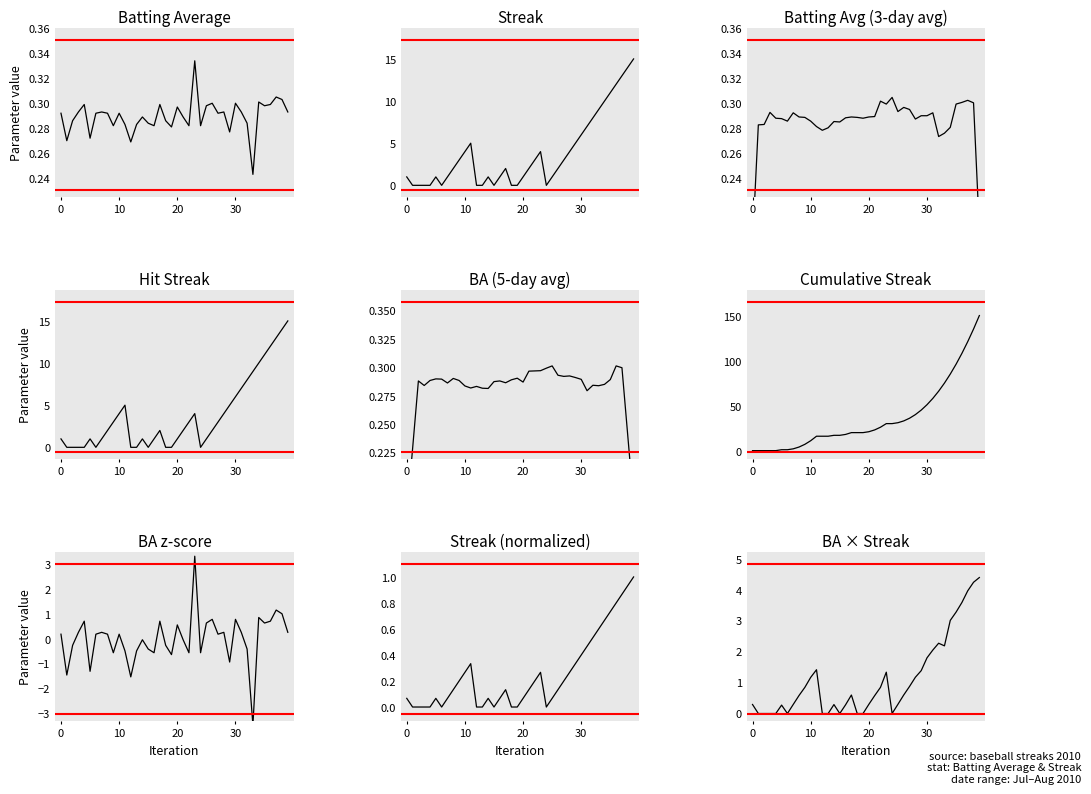

What is the sum of the Batting Average values at 29 and 11?

0.6